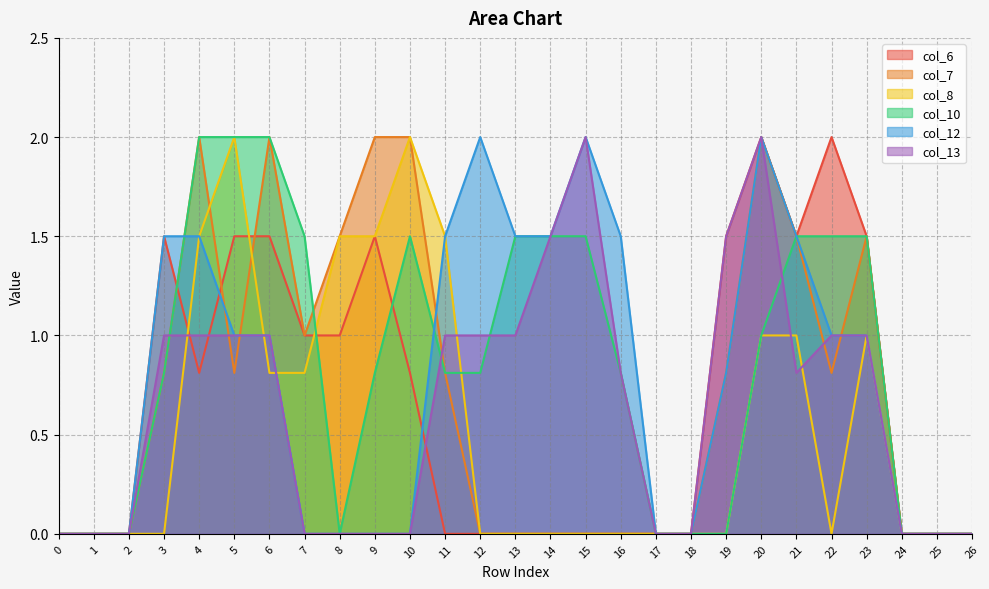

Where is the first local minimum for col_6?

4